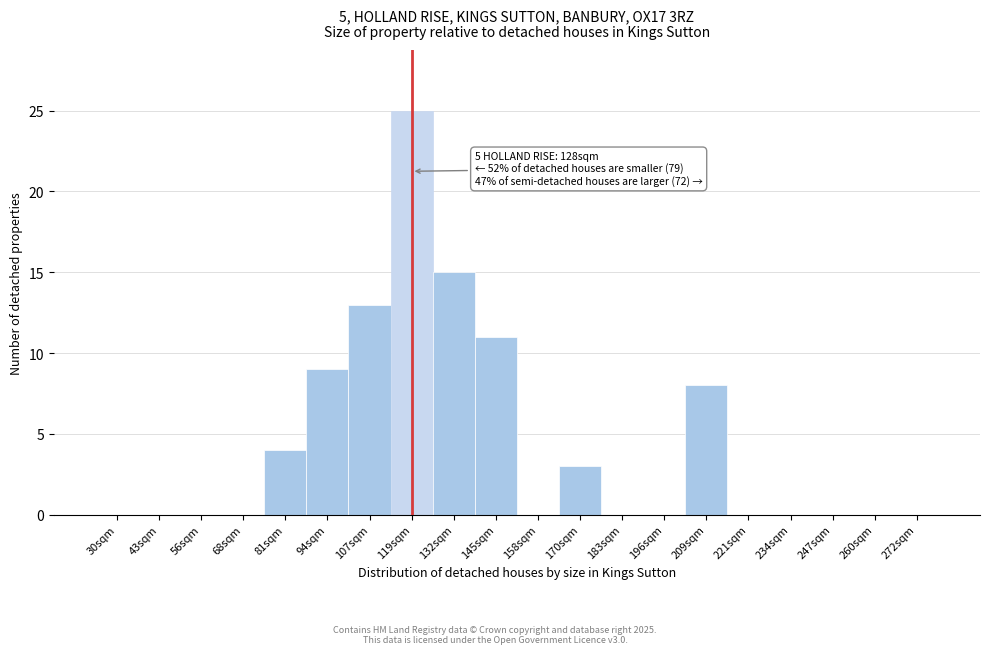

Reading right to left, extract all data points from this chart.

272sqm=0	260sqm=0	247sqm=0	234sqm=0	221sqm=0	209sqm=8	196sqm=0	183sqm=0	170sqm=3	158sqm=0	145sqm=11	132sqm=15	119sqm=25	107sqm=13	94sqm=9	81sqm=4	68sqm=0	56sqm=0	43sqm=0	30sqm=0